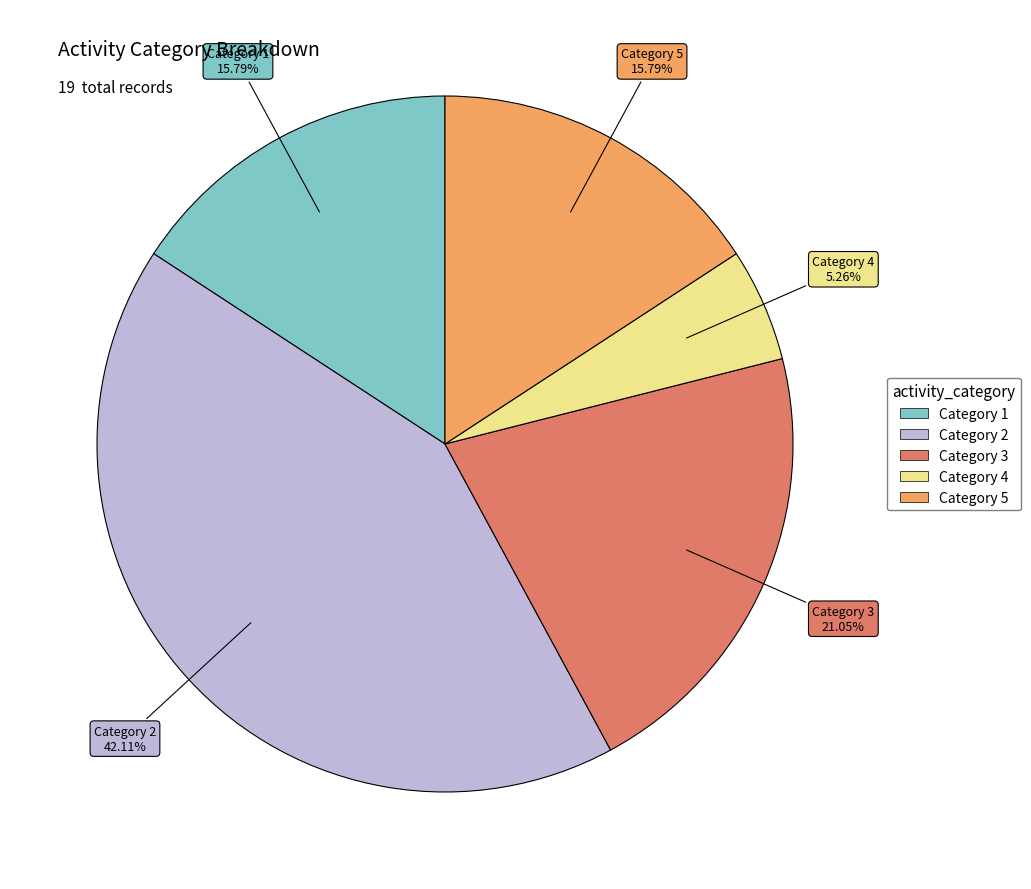

Is there a majority slice in this chart?

No